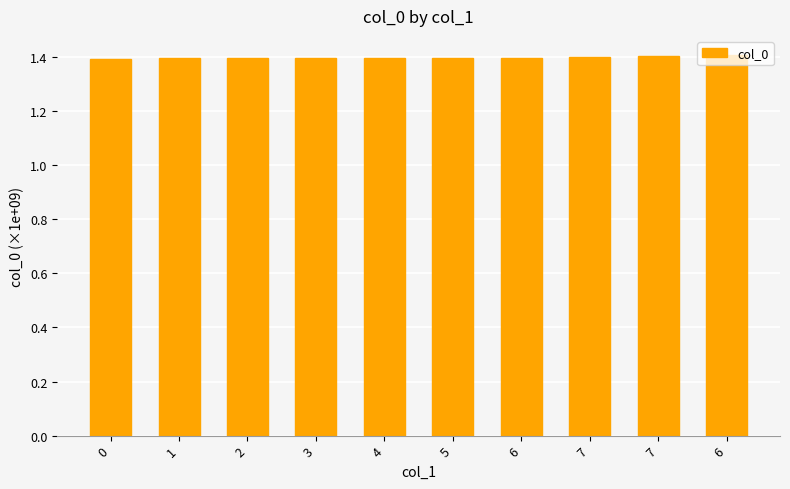

How many data points does each series have?

10